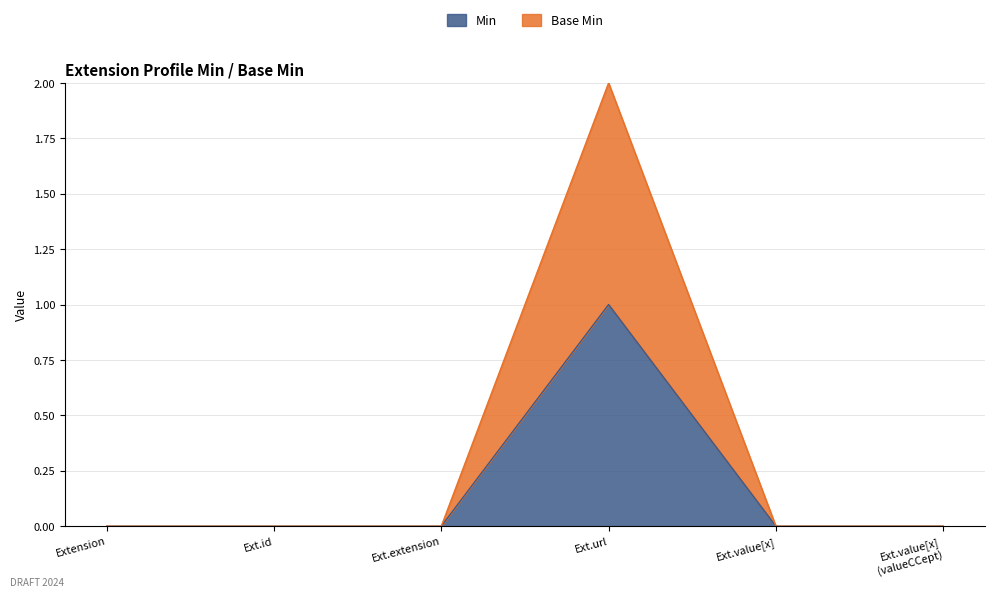

Which has a higher value, Ext.extension or Ext.url?

Ext.url